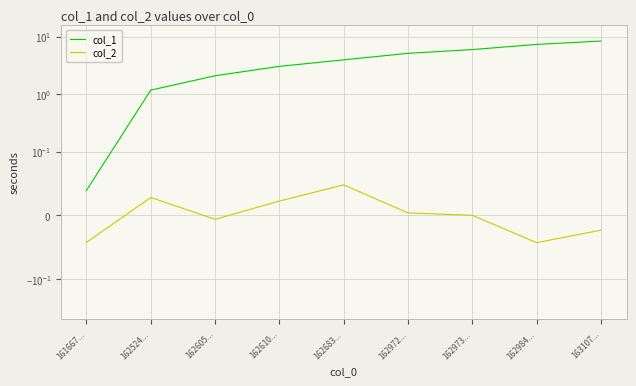

How many values in the col_1 series are below 3?

3